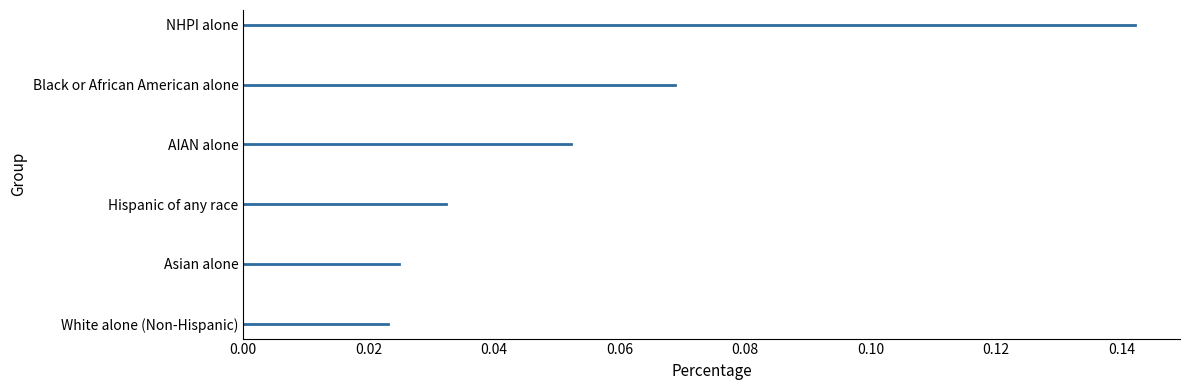

The chart shows a value of 0.0 at Black or African American alone. True or false?

False